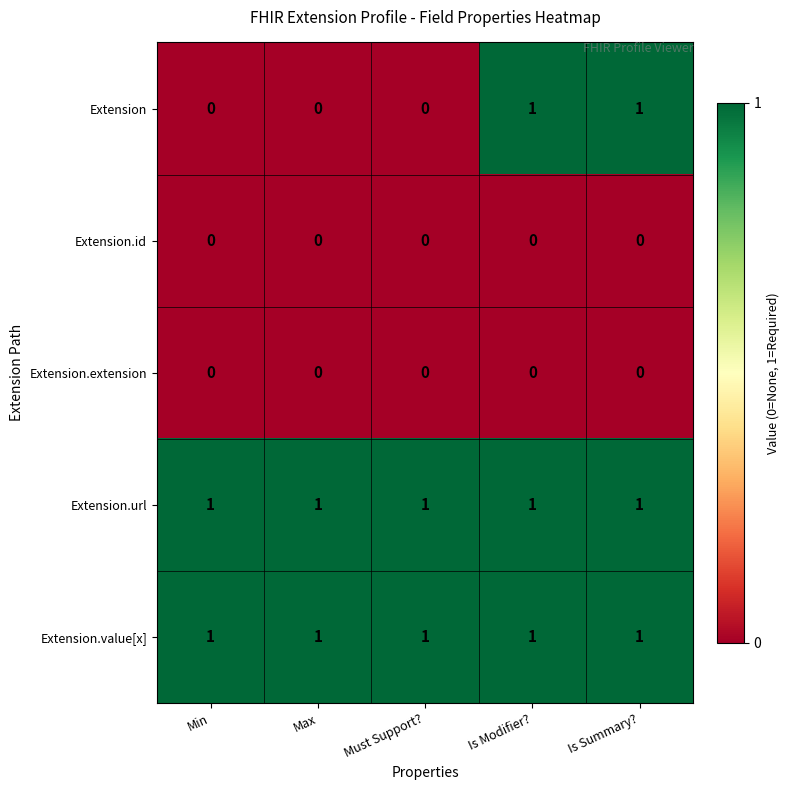

The value of Extension at Is Summary? is 0. True or false?

False